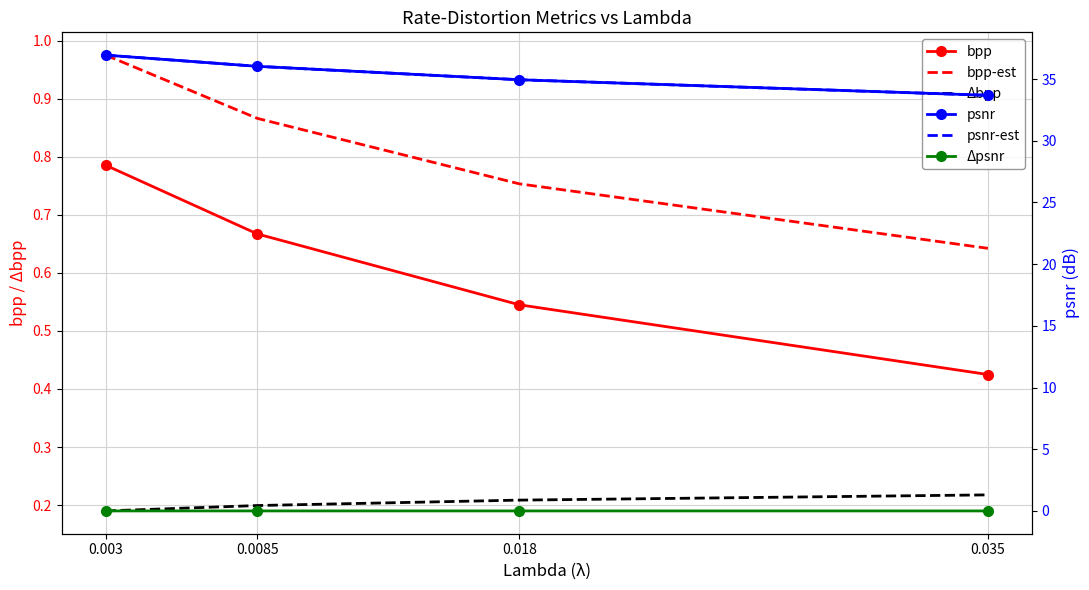

List the labels in order of bpp value, largest first.

0.003, 0.0085, 0.018, 0.035